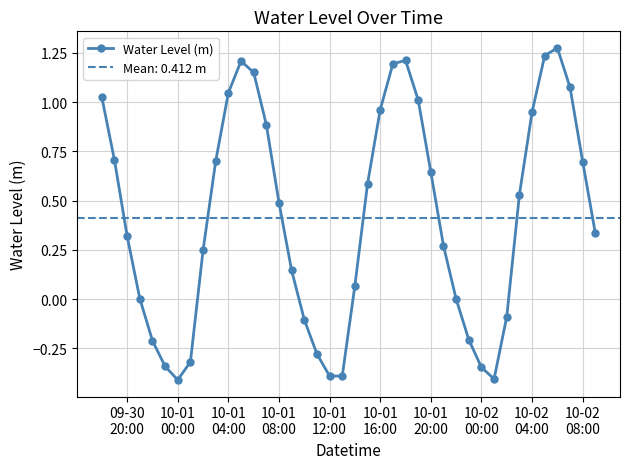

What is the lowest value of the Water Level (m) series?

-0.4